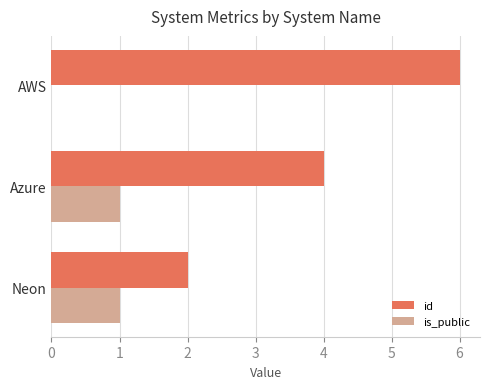

Which series has the largest total across all categories?

id